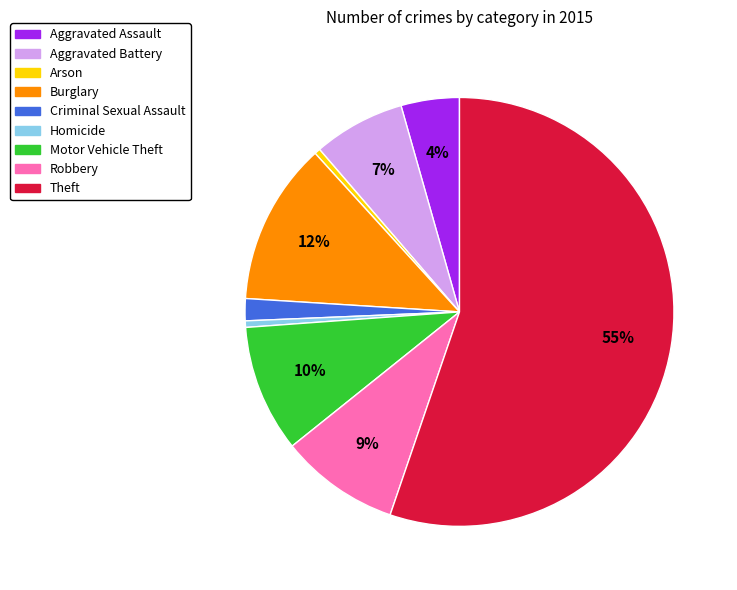

Is the sum of Criminal Sexual Assault and Theft greater than half?

Yes